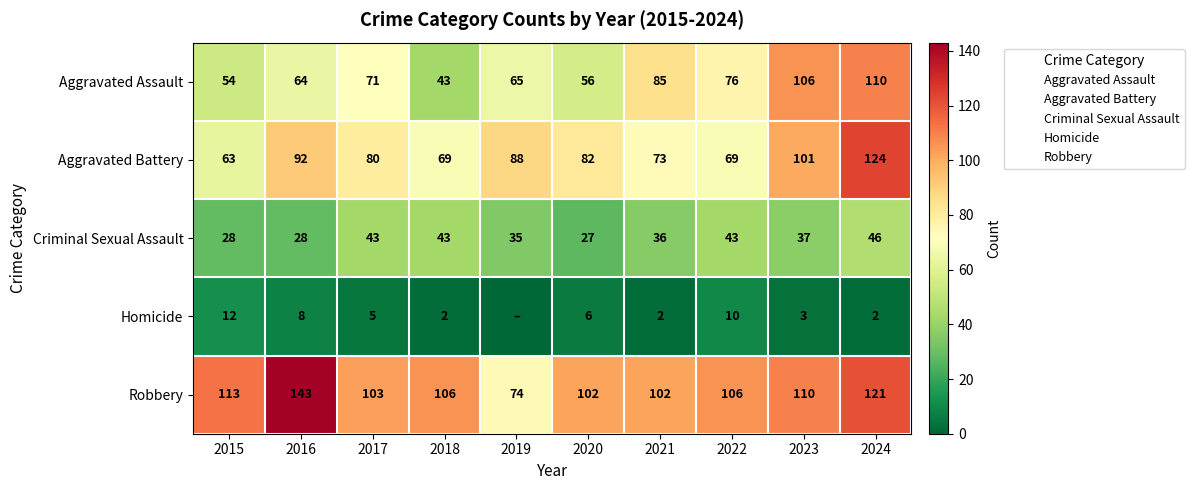

Rank the categories by Aggravated Assault value from lowest to highest.

2018, 2015, 2020, 2016, 2019, 2017, 2022, 2021, 2023, 2024